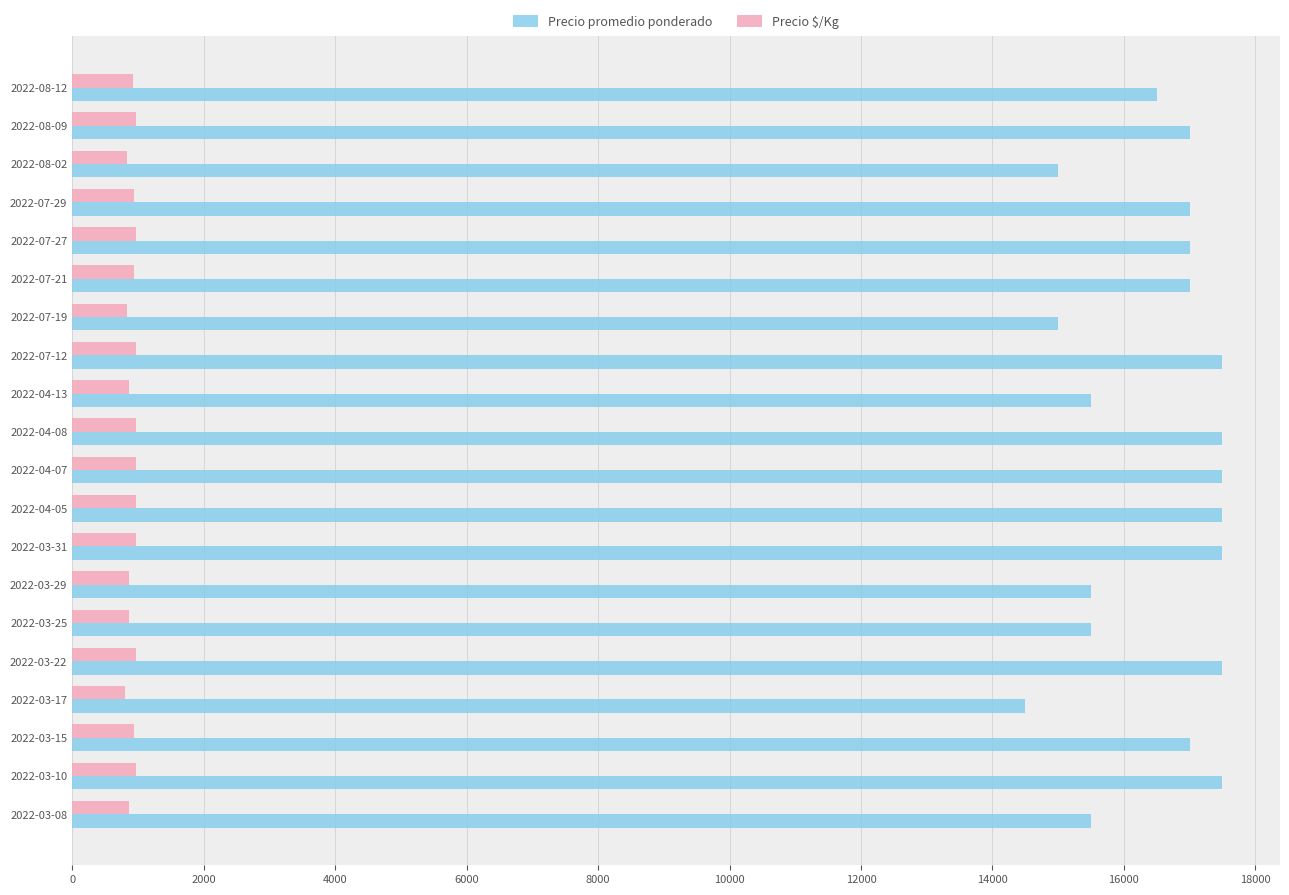

What is the difference between the highest and lowest values at 2022-07-29?

16056